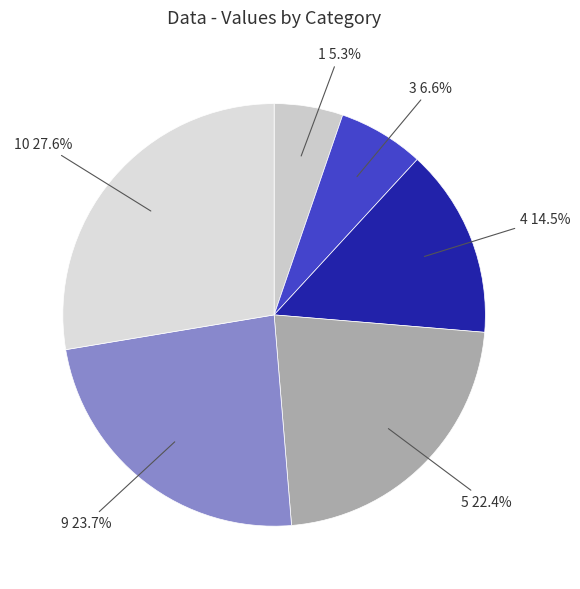

What is the ratio of the value at 3 to the value at 4?

0.5